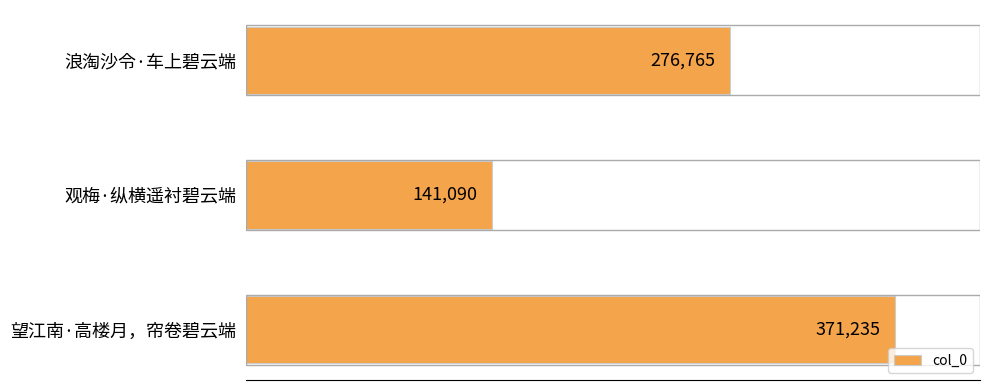

Count the values in the range 141090 to 371235.

3